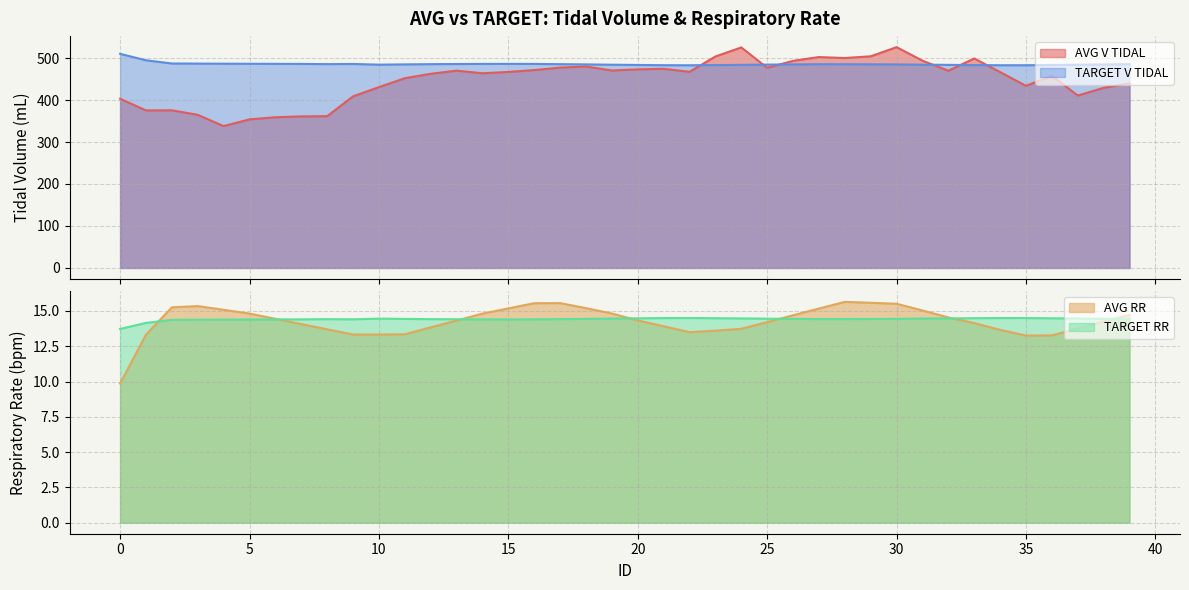

Between 1 and 33, which series saw the biggest shift?

AVG V TIDAL